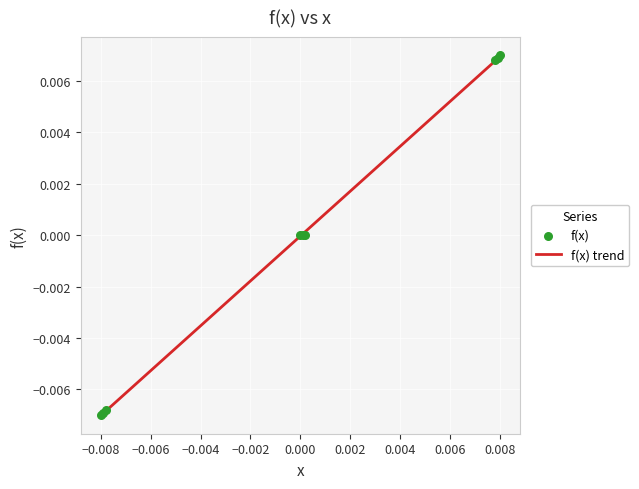

Between −0.006 and 0.004, which is larger?

0.004